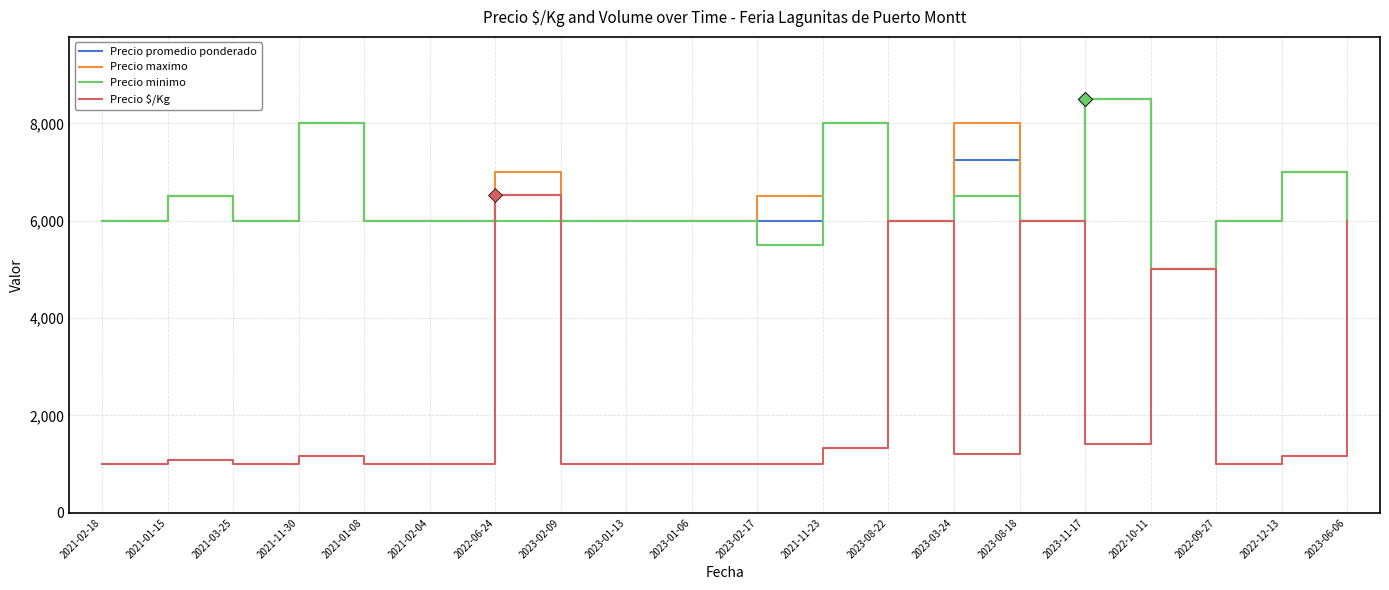

How many categories are shown in the chart?

20